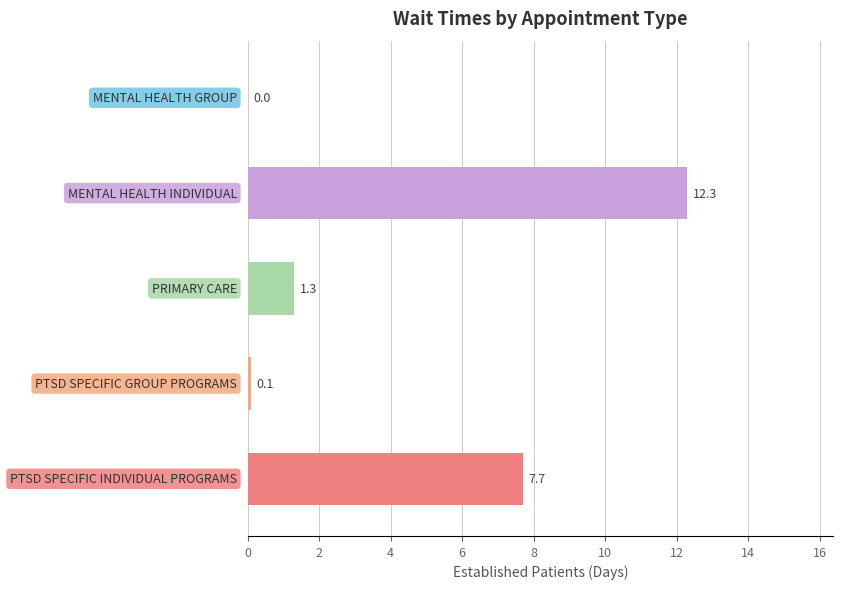

What is the greatest value displayed?

12.3